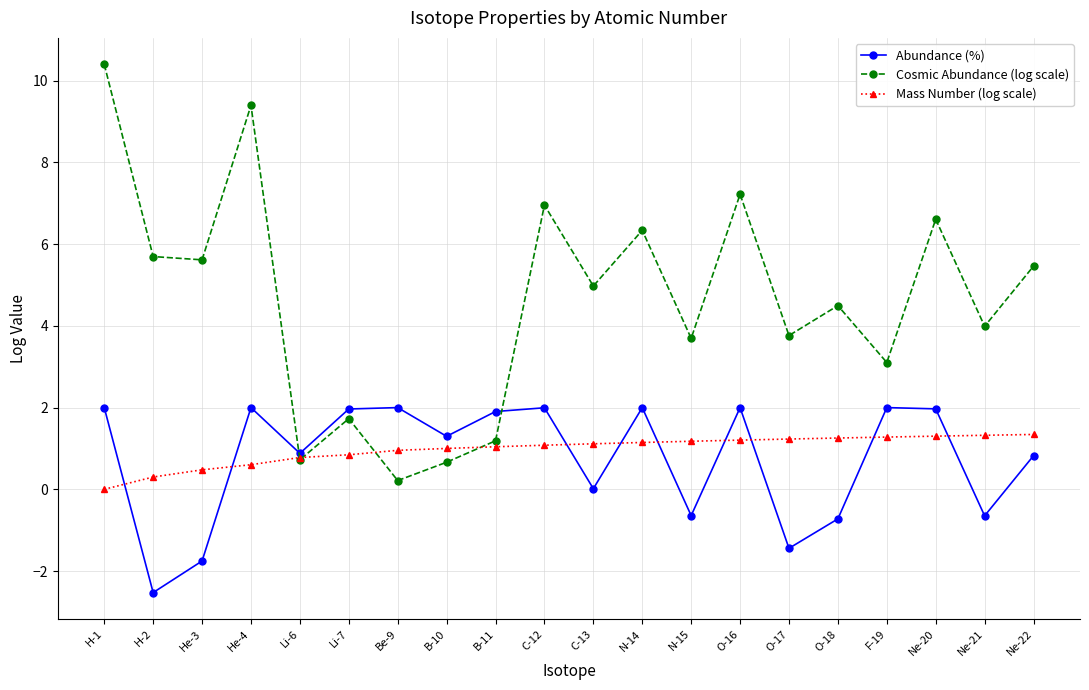

True or false: Mass Number (log scale) has a value of 0.6 at C-13.

False